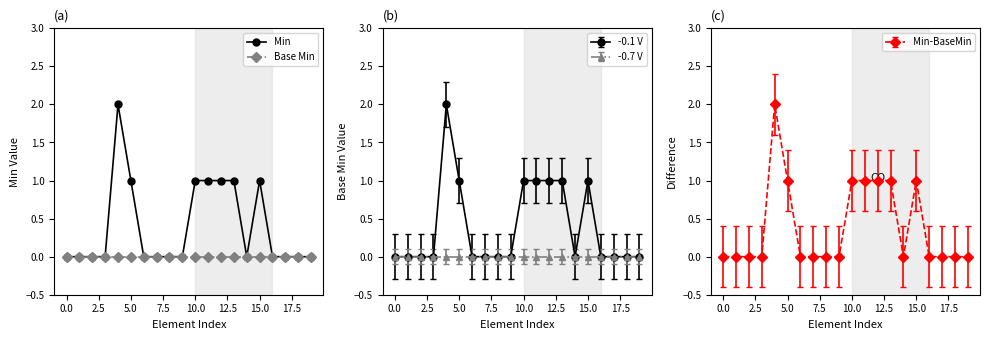

What is the maximum value shown in the chart?

2